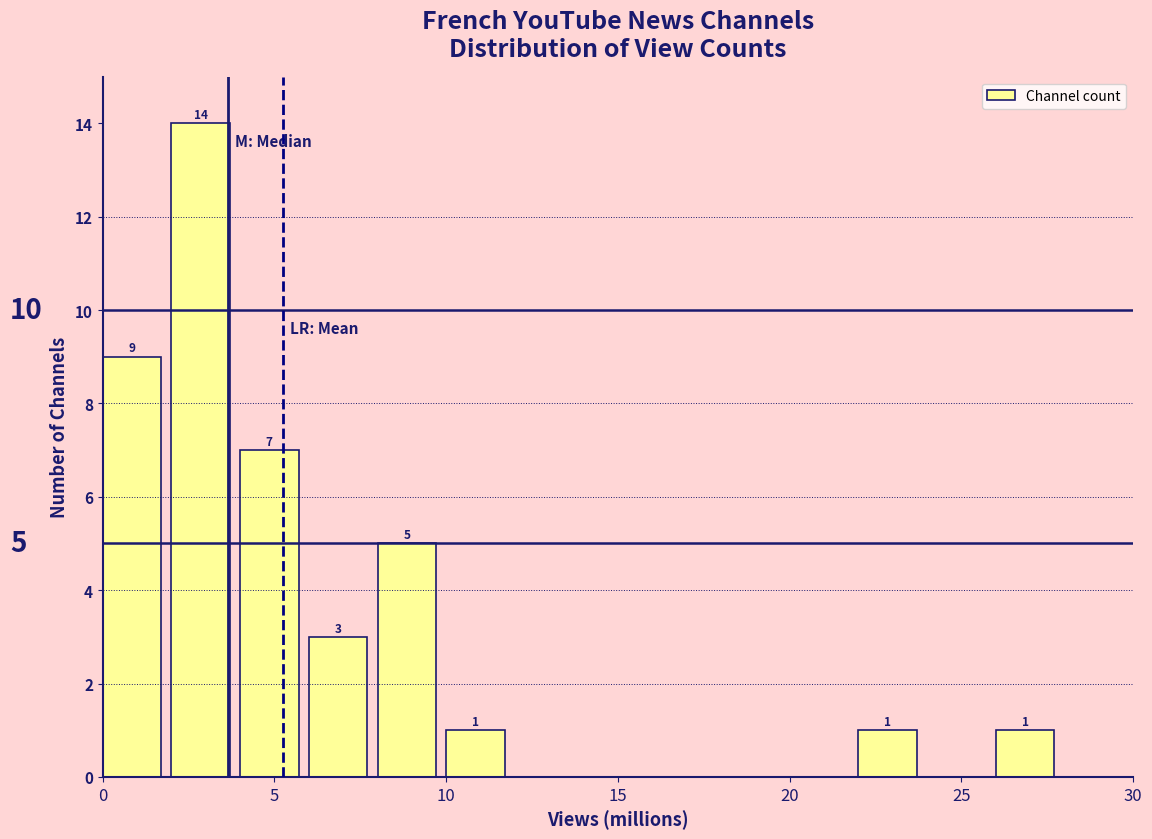

Which range on the x-axis has the tallest bar?

2 to 4